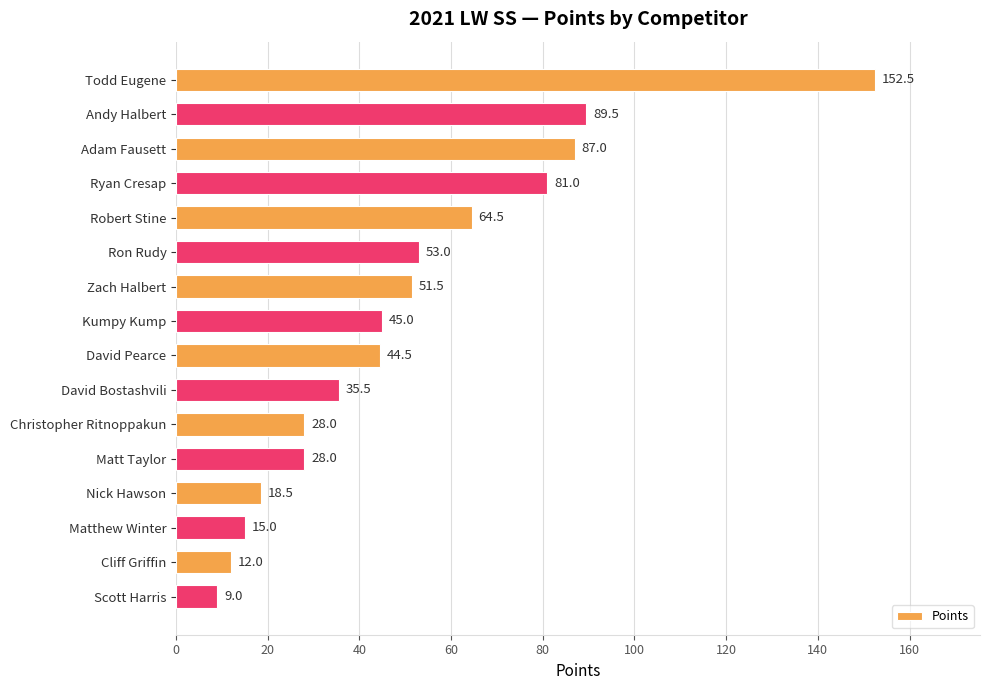

Read the value at Andy Halbert.

89.5